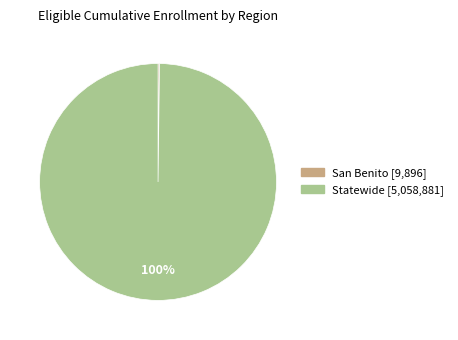

Which slice is the largest?

Statewide